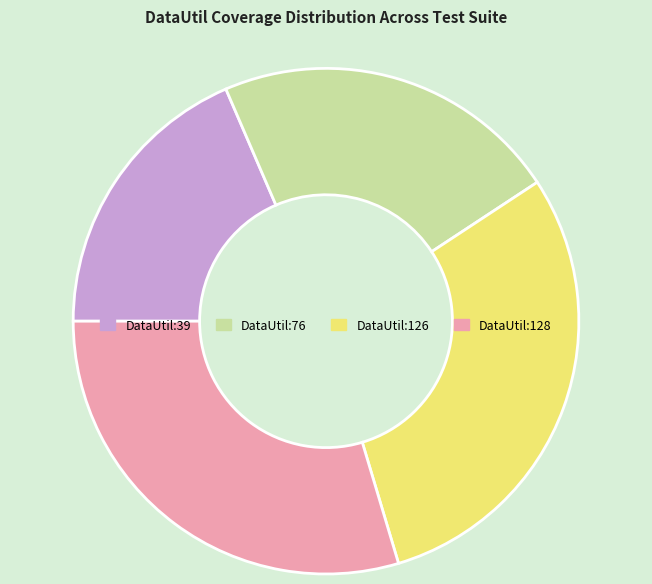

How many slices are in this pie chart?

4